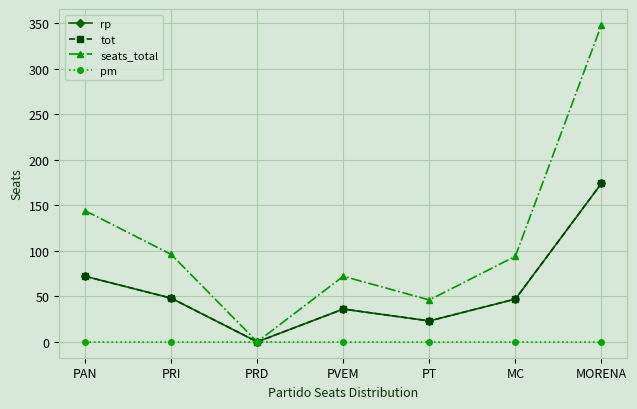

Is this an area chart (filled region under the line)?

No